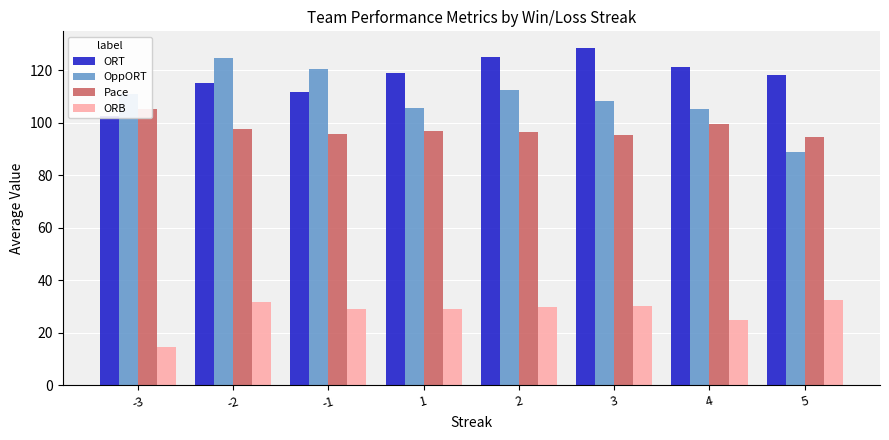

The value of ORT at -1 is 149.7. True or false?

False